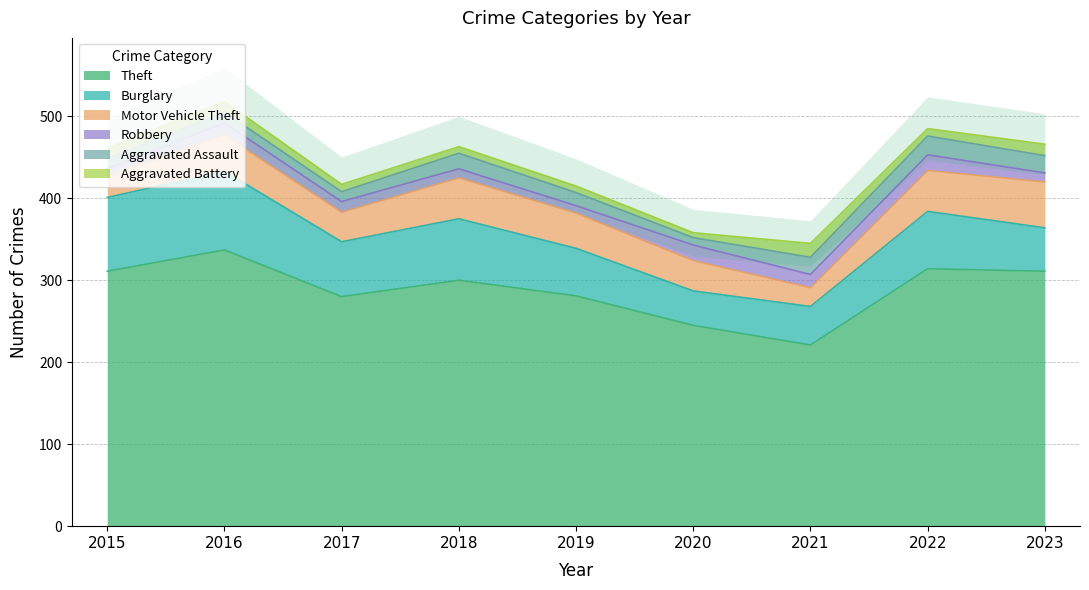

Is the value of Theft at 2022 greater than the value of Aggravated Battery at 2016?

Yes